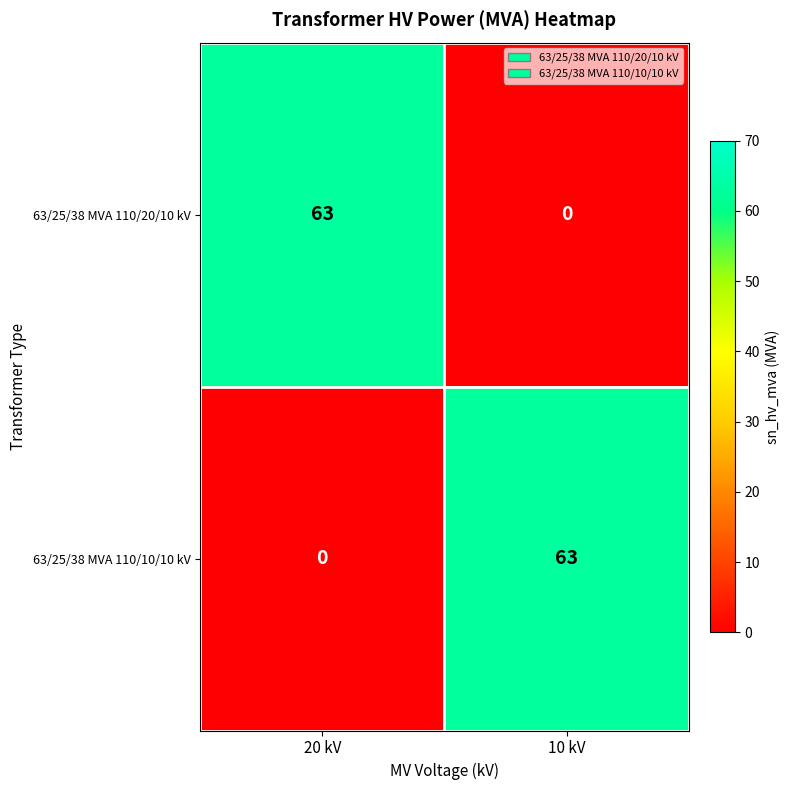

Reading left to right, transcribe all the data shown in this chart.

63/25/38 MVA 110/20/10 kV: 20 kV=63	10 kV=0
63/25/38 MVA 110/10/10 kV: 20 kV=0	10 kV=63